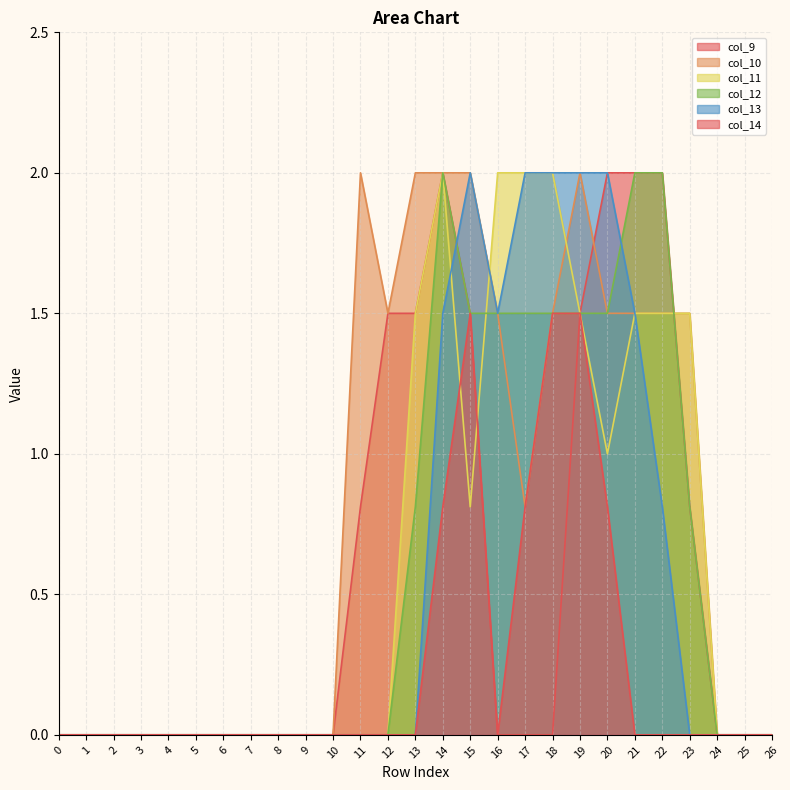

At which category is the sum across all series the highest?

14